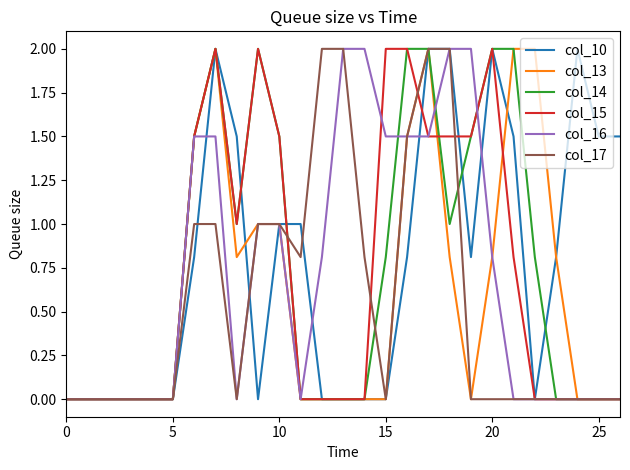

How many lines are shown in the chart?

6